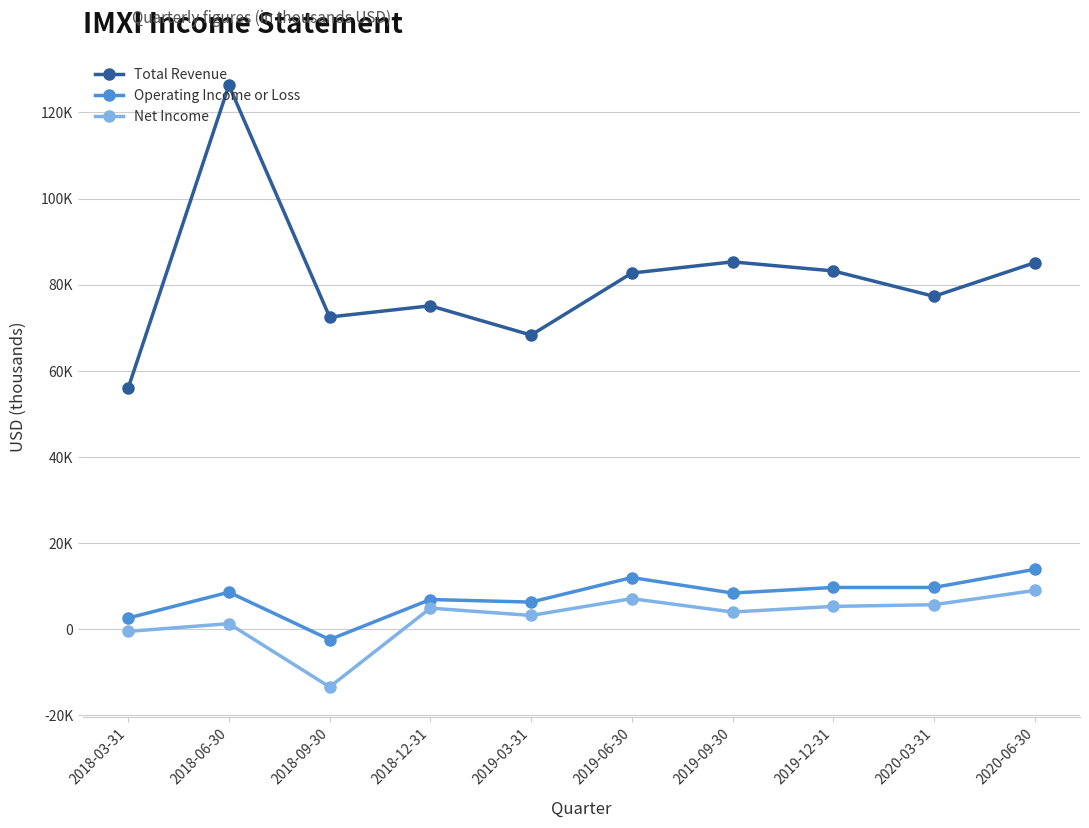

How many interior local valleys does the Operating Income or Loss series have?

3